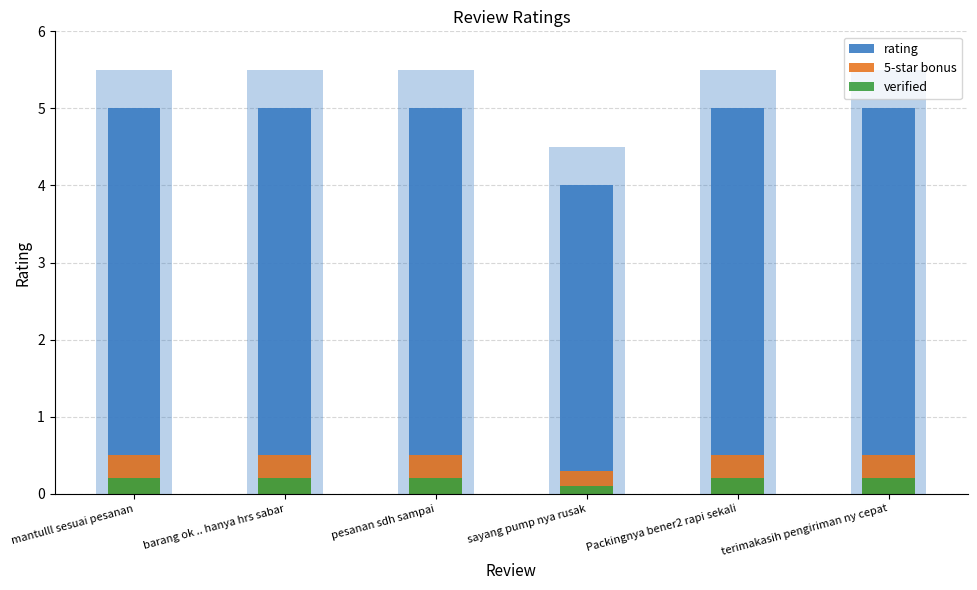

Between Packingnya bener2 rapi sekali and terimakasih pengiriman ny cepat, which series saw the biggest shift?

rating